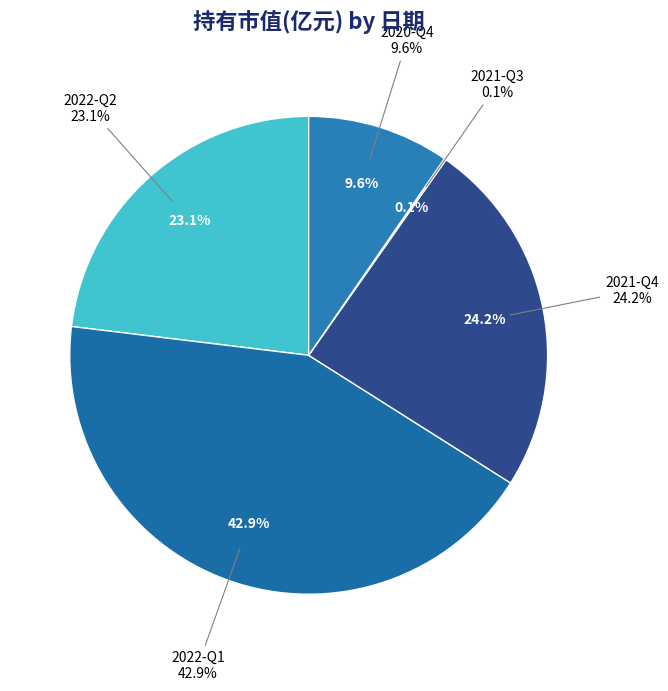

To the nearest percent, what portion does 2022-Q1 represent?

43%